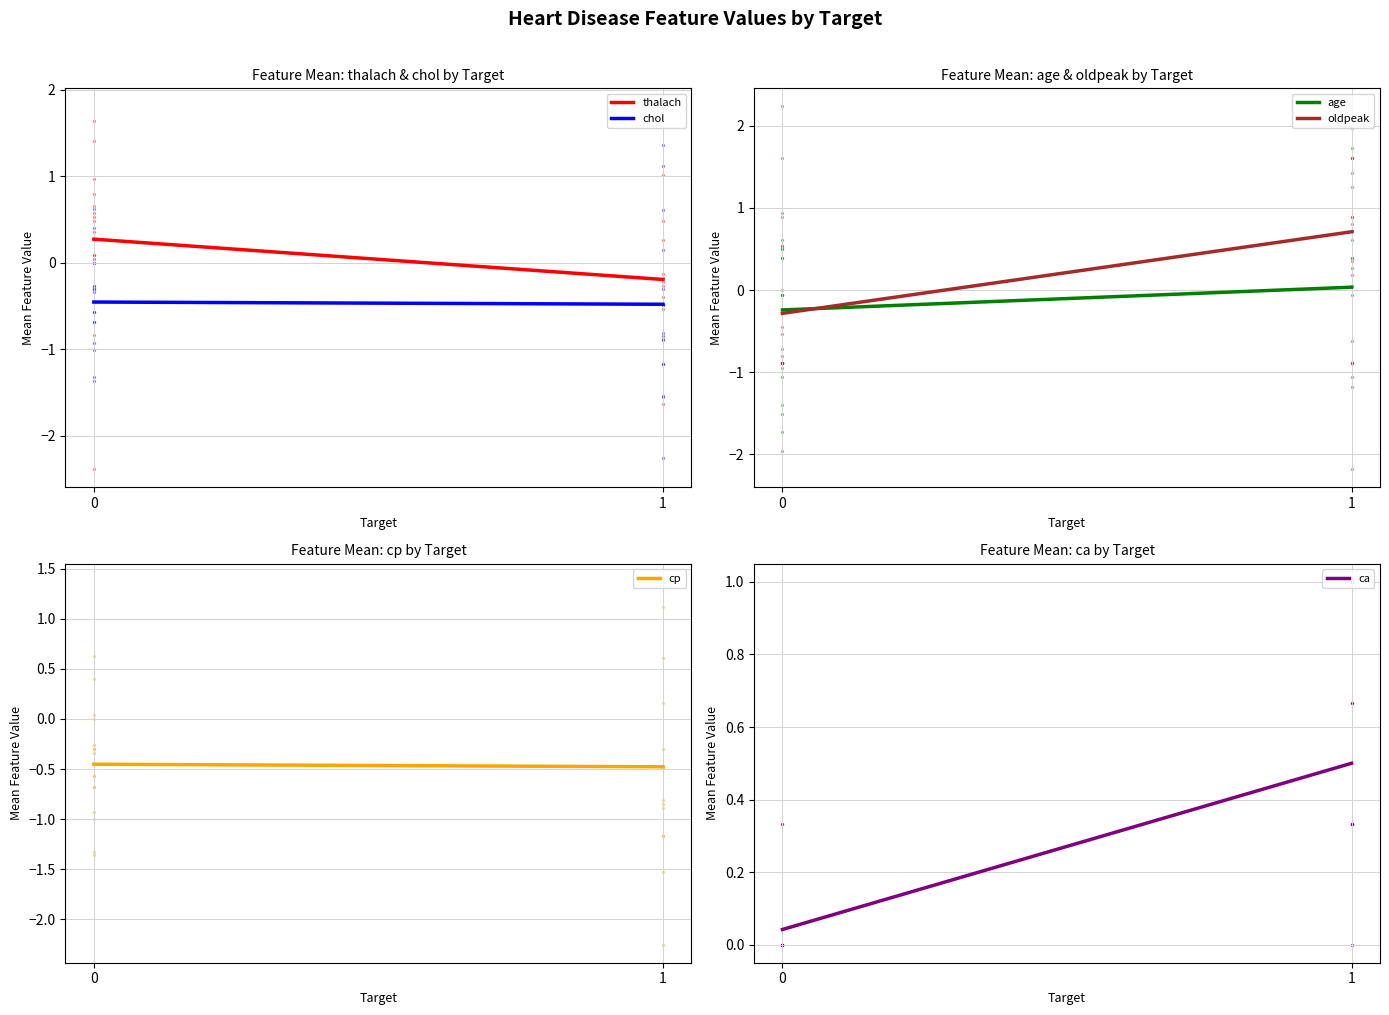

Which series has the widest spread of Y values?

oldpeak